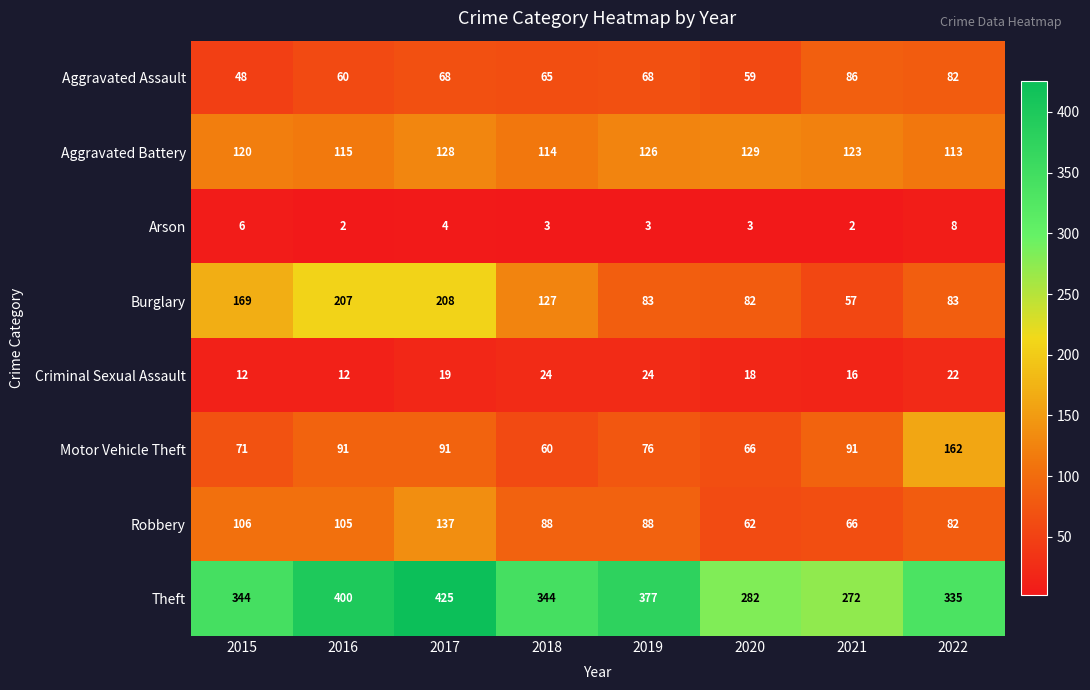

What is the maximum value for Burglary?

208